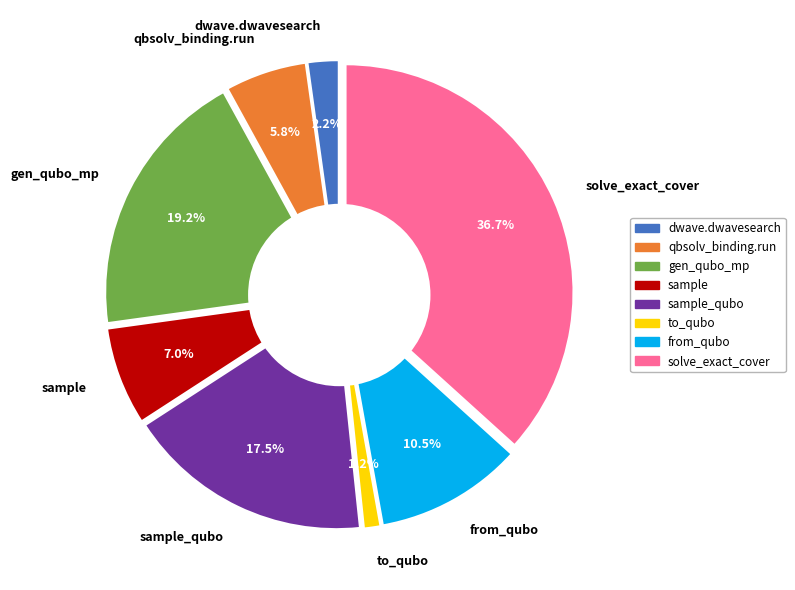

To the nearest percent, what is the difference between the from_qubo and sample slice percentages?

4%